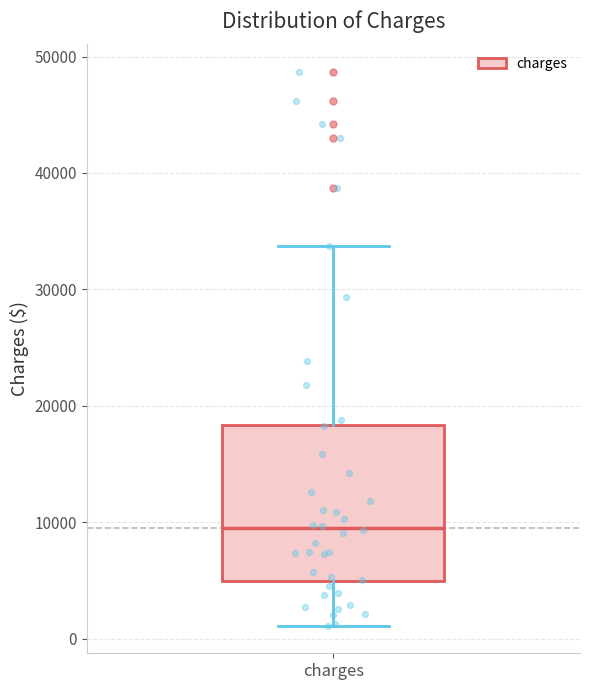

Where does the upper whisker of the box for charges end on the y-axis? The values are not printed on the chart, so give them approximately, as read against the axis.

34000